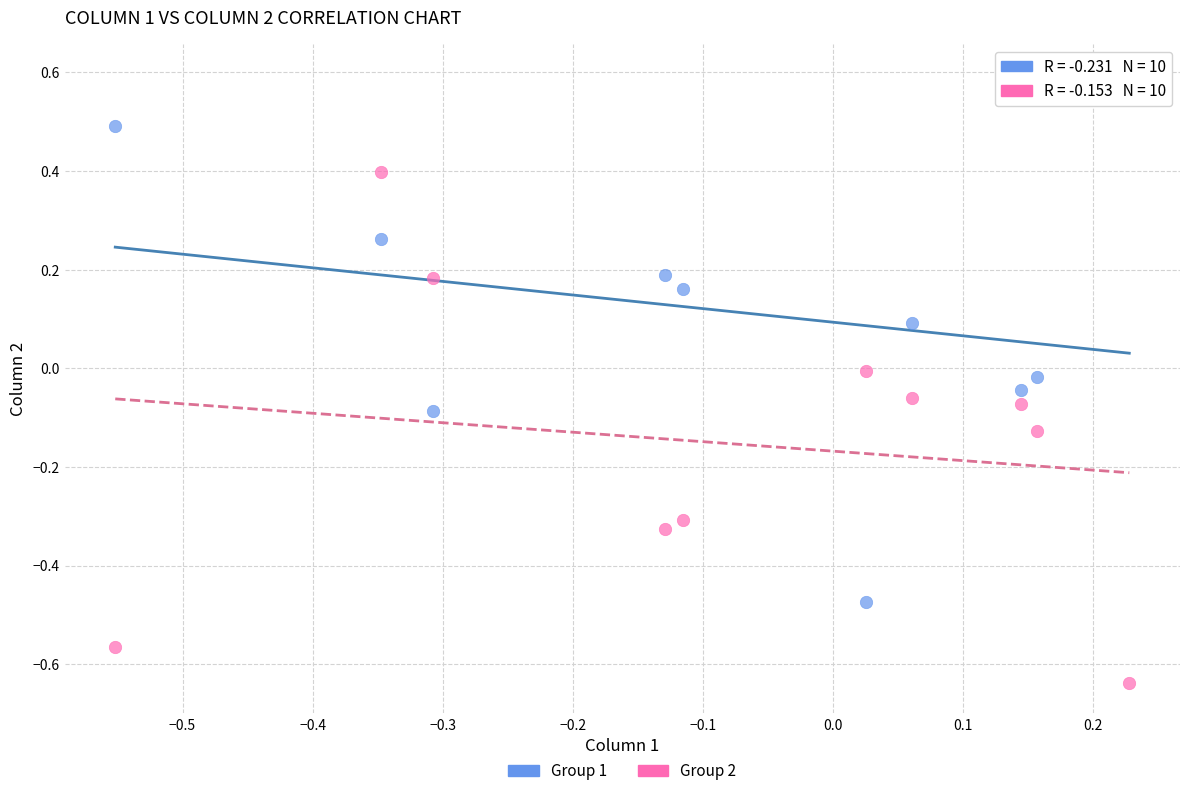

Across all data points, what is the range of Y values (max minus min)?

1.2